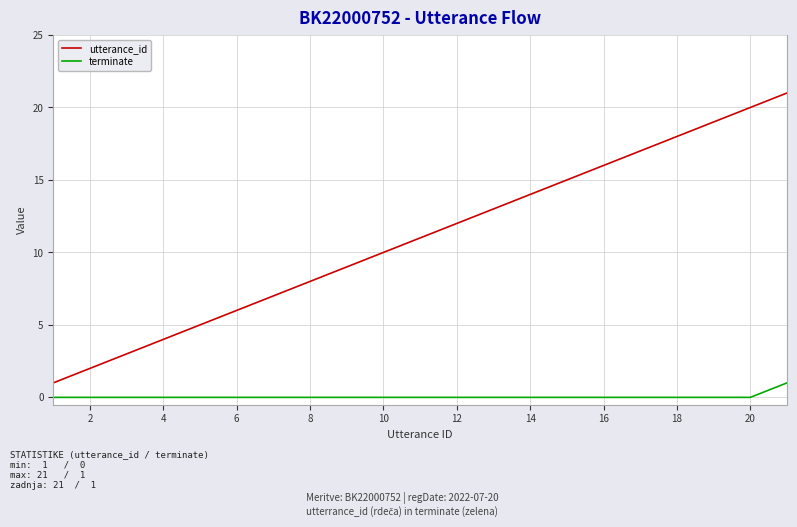

True or false: terminate and utterance_id cross at least once.

False